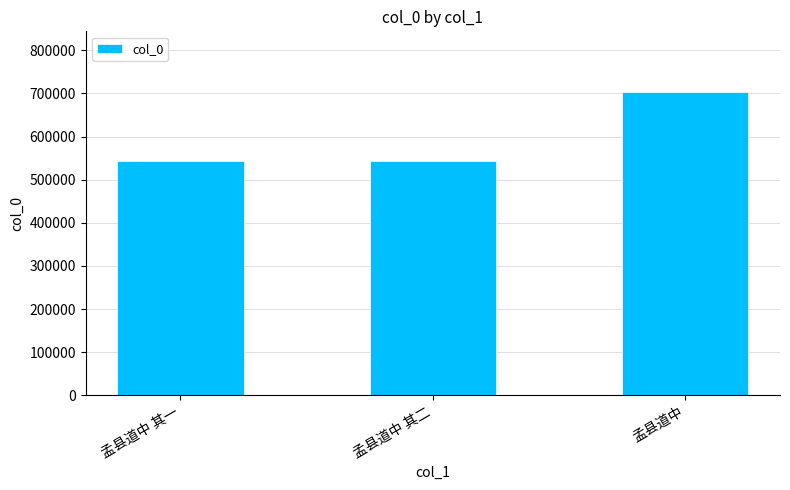

How many bars are there in total?

3